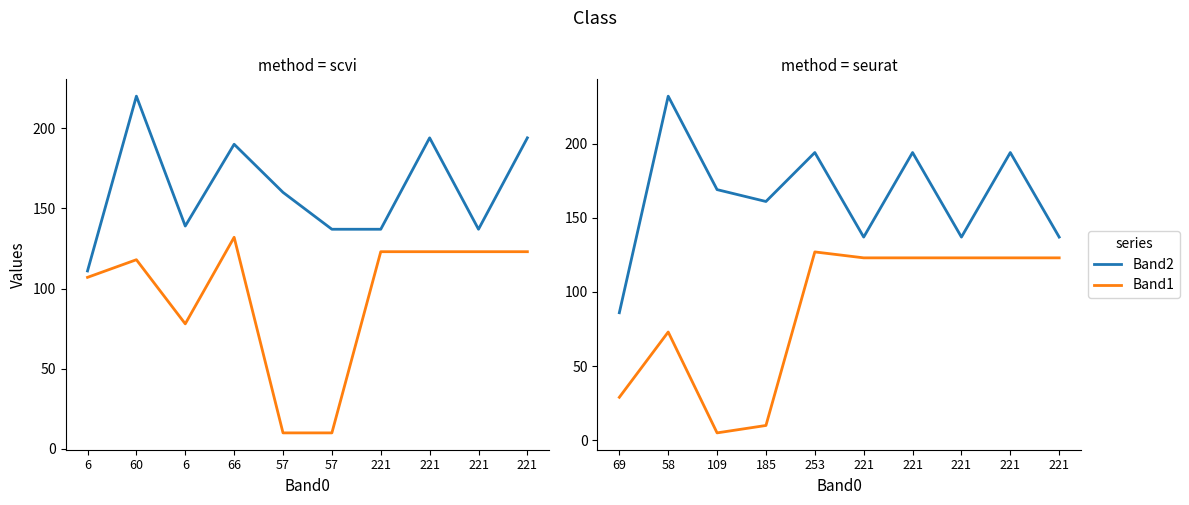

List the series in order of their peak value, highest first.

Band2, Band1